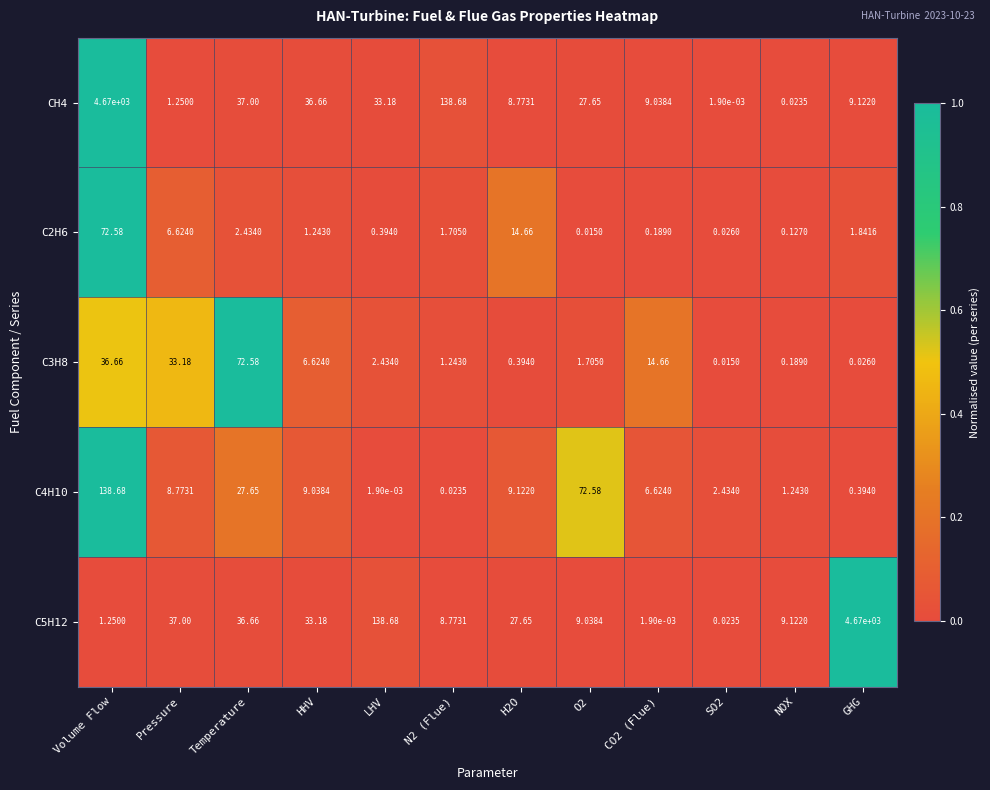

At which label does C4H10 reach its minimum?

LHV